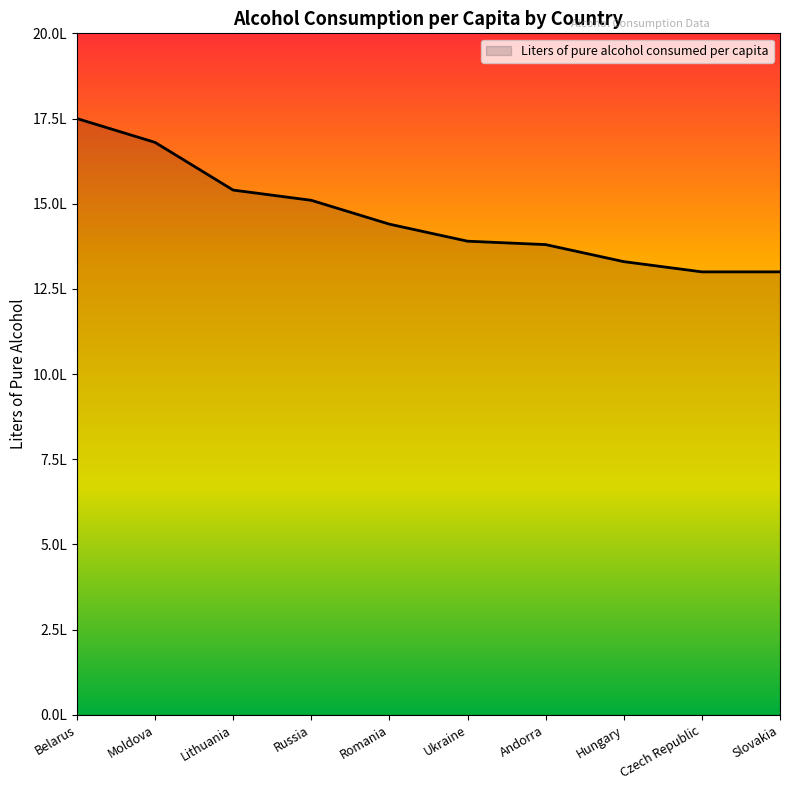

Which category has the lowest value across all series?

Czech Republic